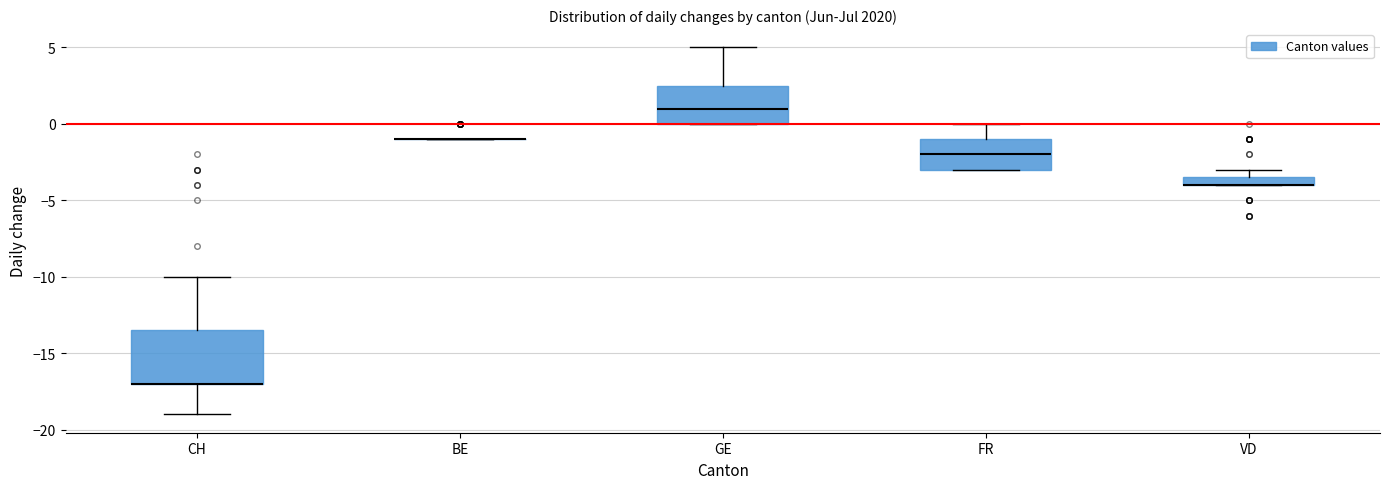

Comparing the boxes themselves (not the whiskers), which one is the tallest?

CH